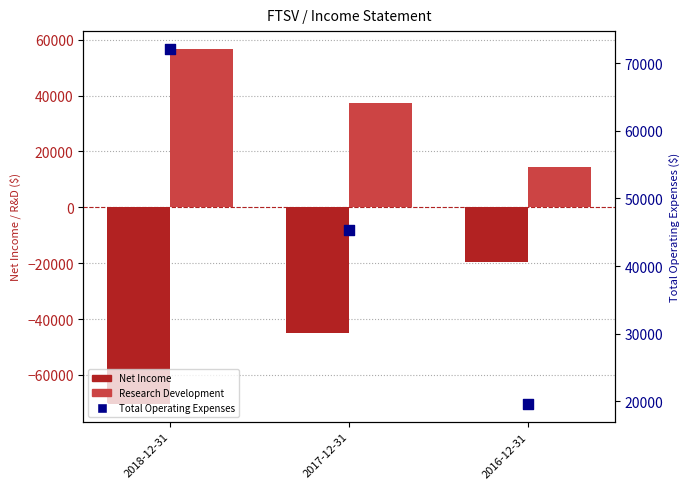

Which series has the largest Y range (max minus min)?

Total Operating Expenses